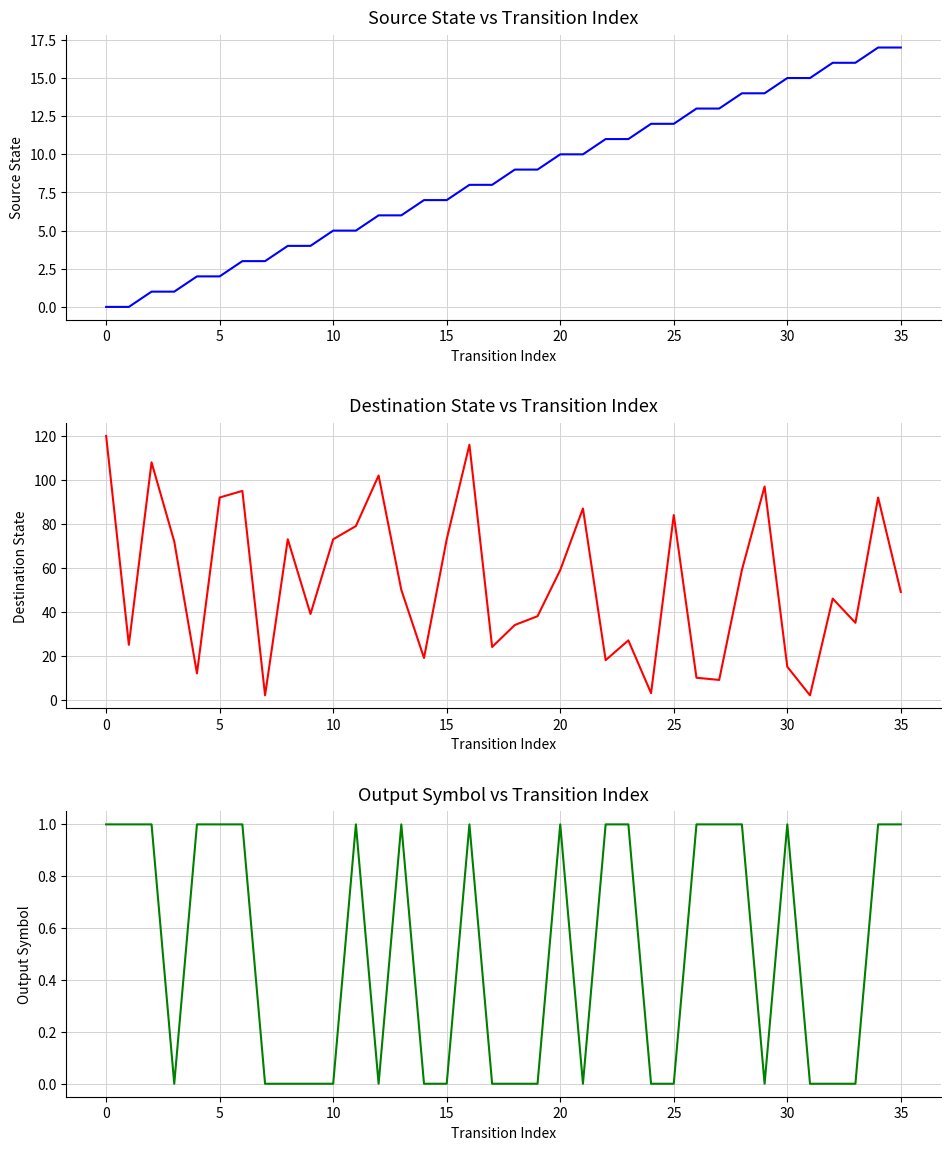

At how many categories does at least one series exceed 74?

11